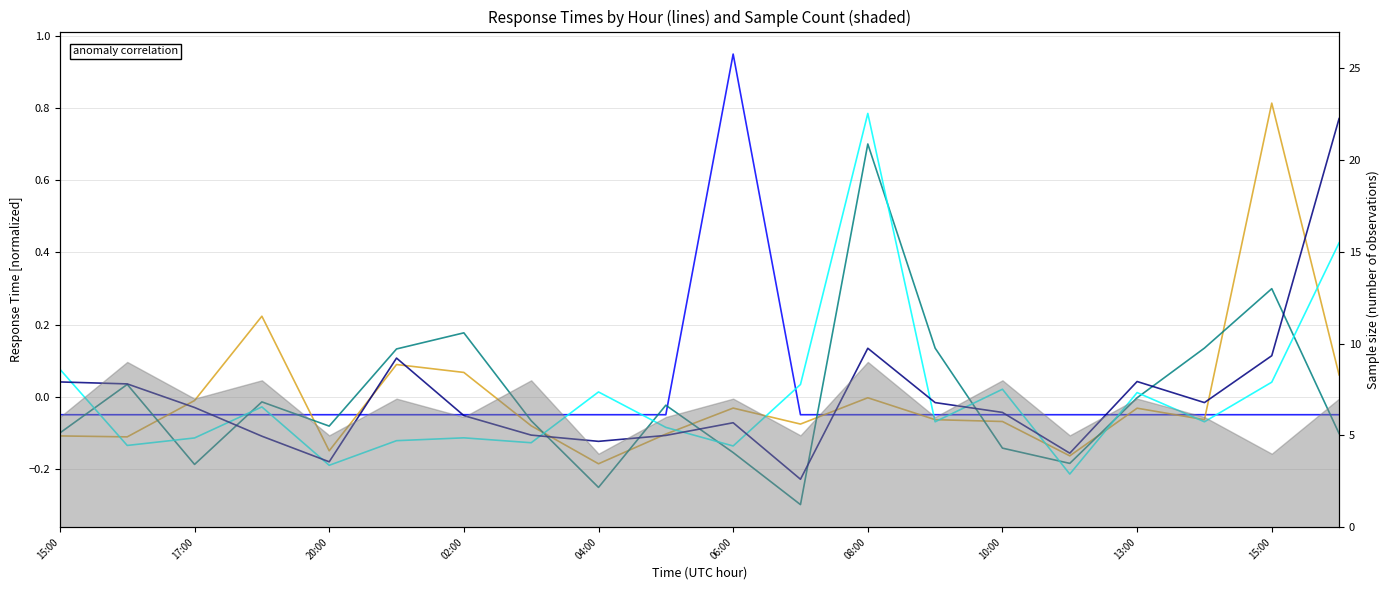

Is the value of Response Time #4 at 15:00 greater than the value of Response Time #1 at 20:00?

No